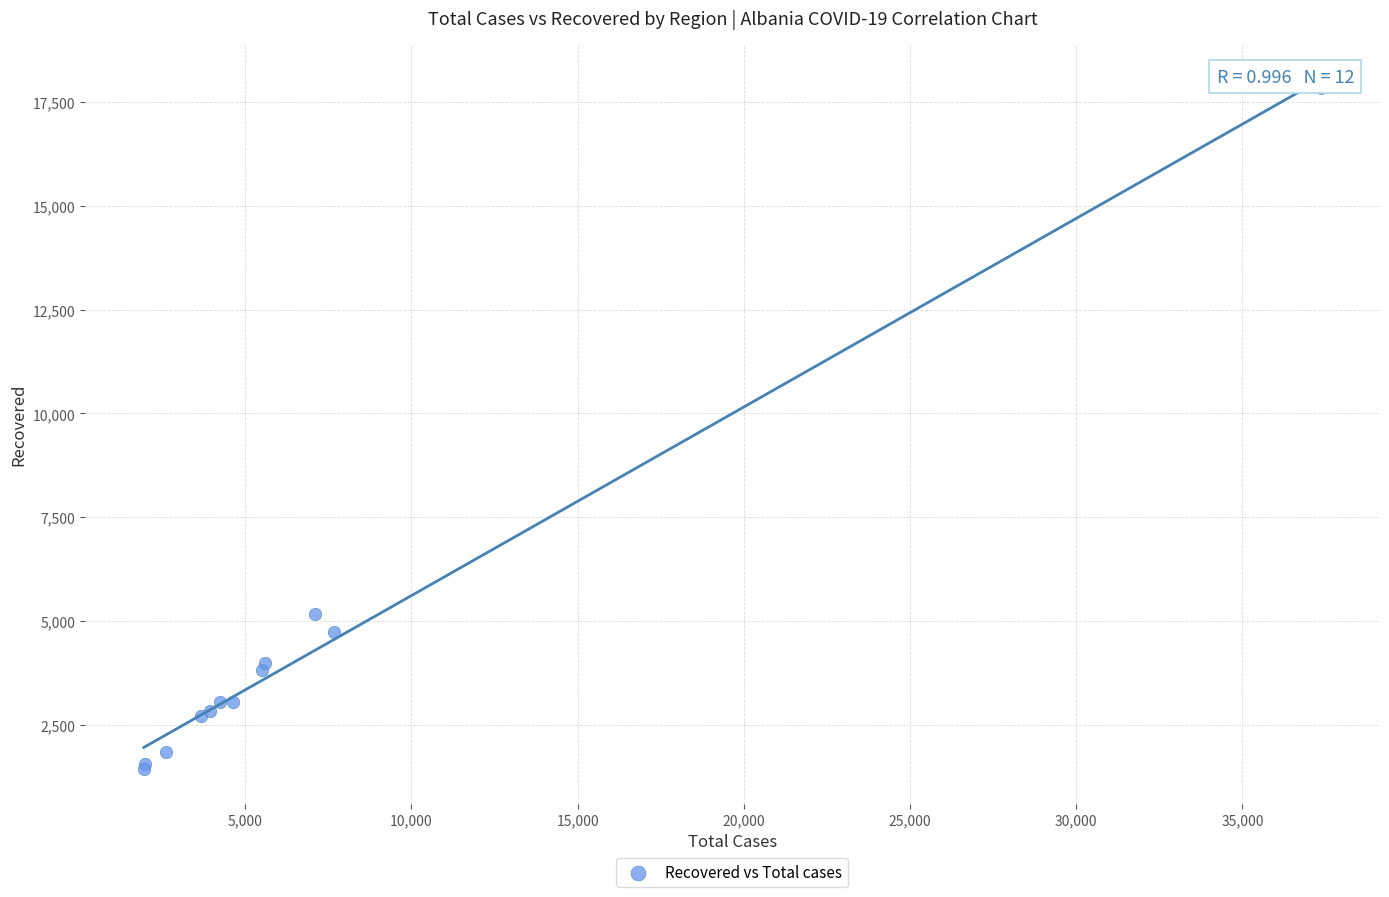

What Y value in the scatter plot is closest to 9638?

5173